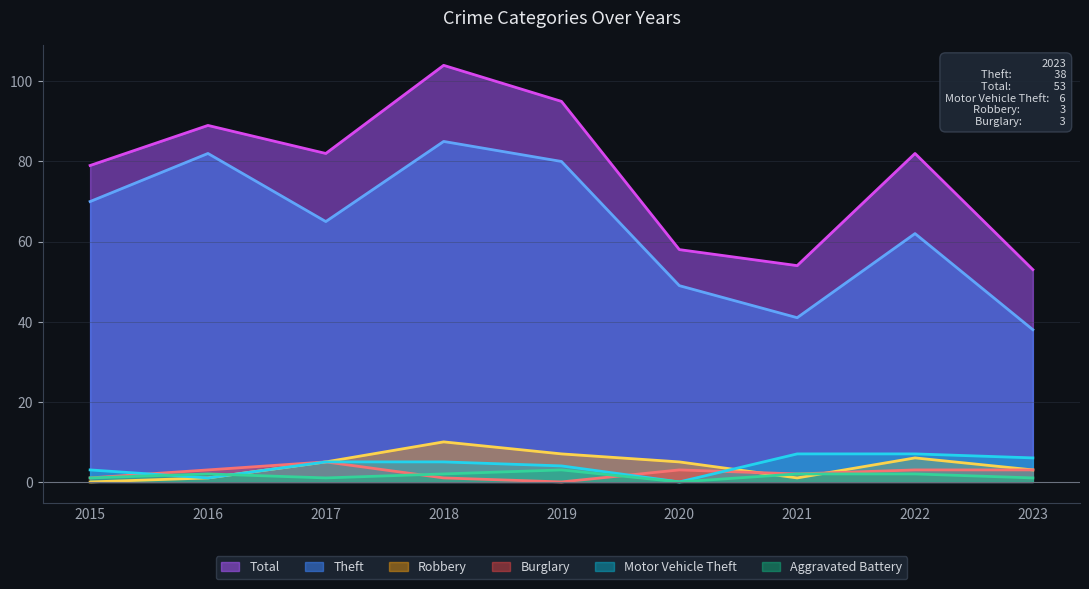

What are all the series names shown in the legend?

Total, Theft, Robbery, Burglary, Motor Vehicle Theft, Aggravated Battery